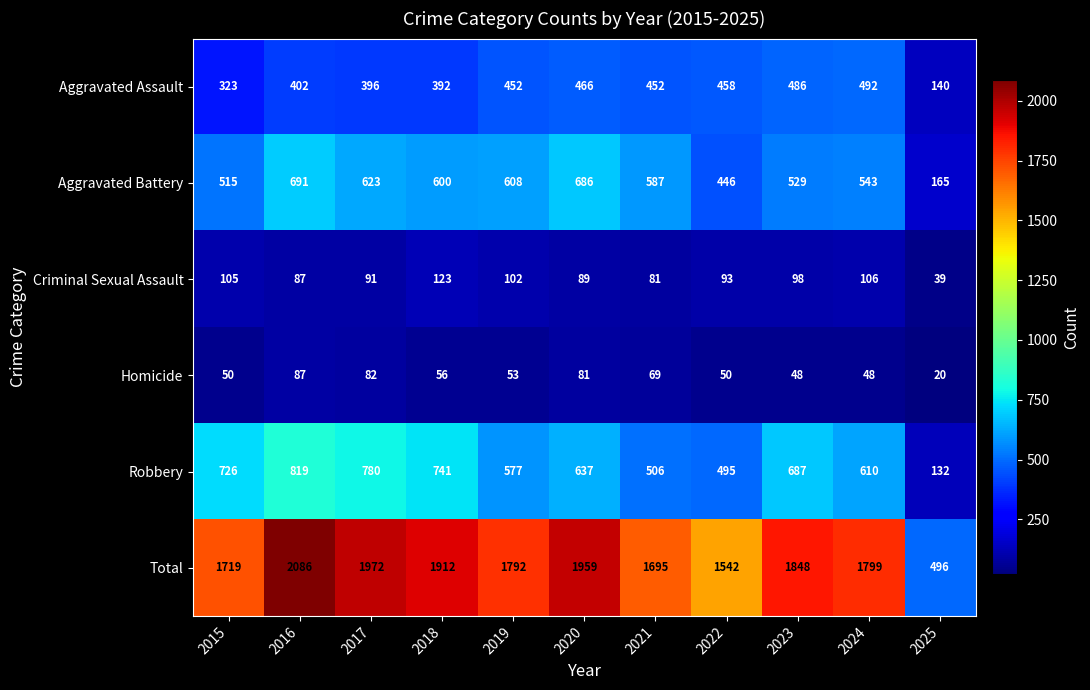

At which label does Homicide first exceed 53?

2016